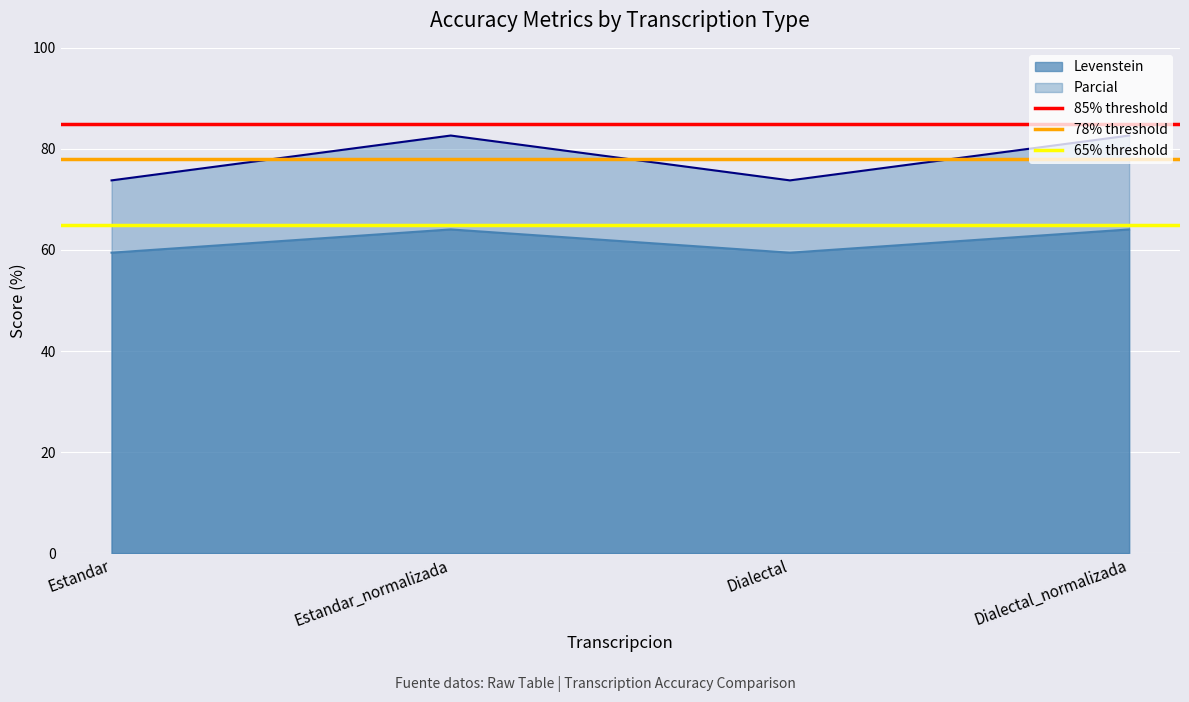

What is the label of the 1st point from the left?

Estandar